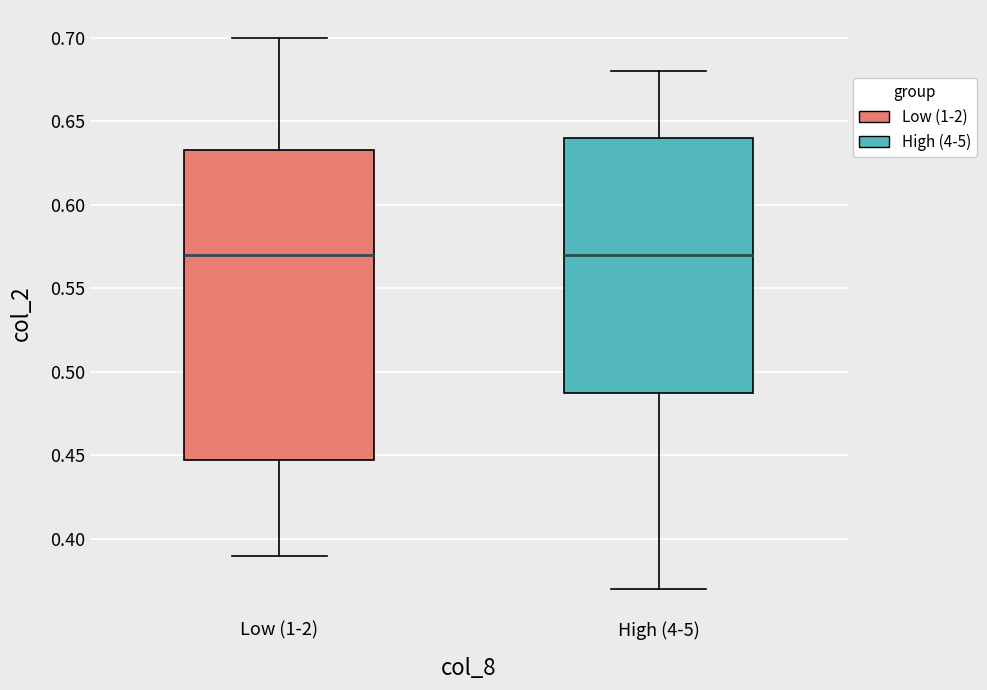

Where is the upper edge of the box for High (4-5) on the y-axis? The values are not printed on the chart, so give them approximately, as read against the axis.

0.640